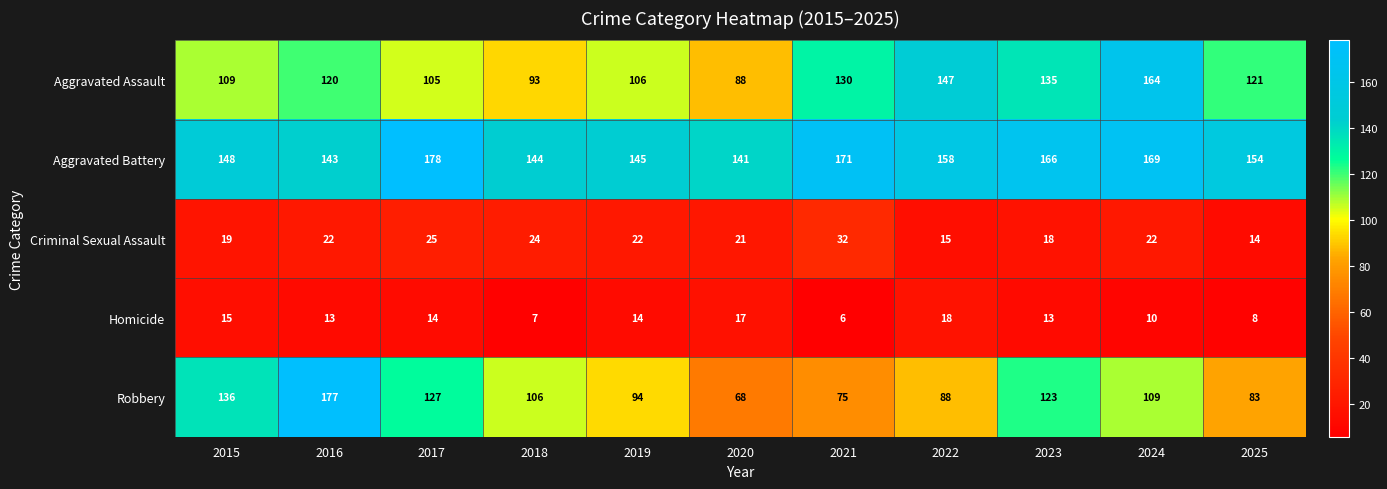

What is the difference between the maximum and minimum values in the Aggravated Battery series?

37